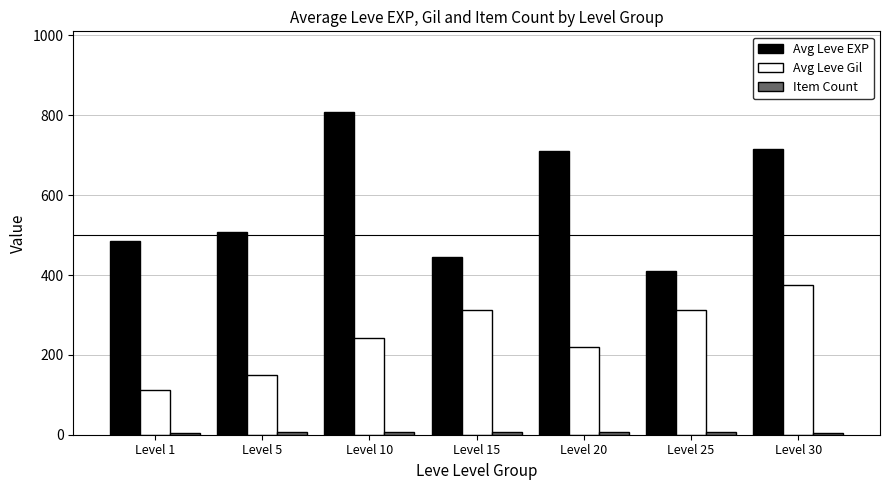

How many bars are there in each group?

3